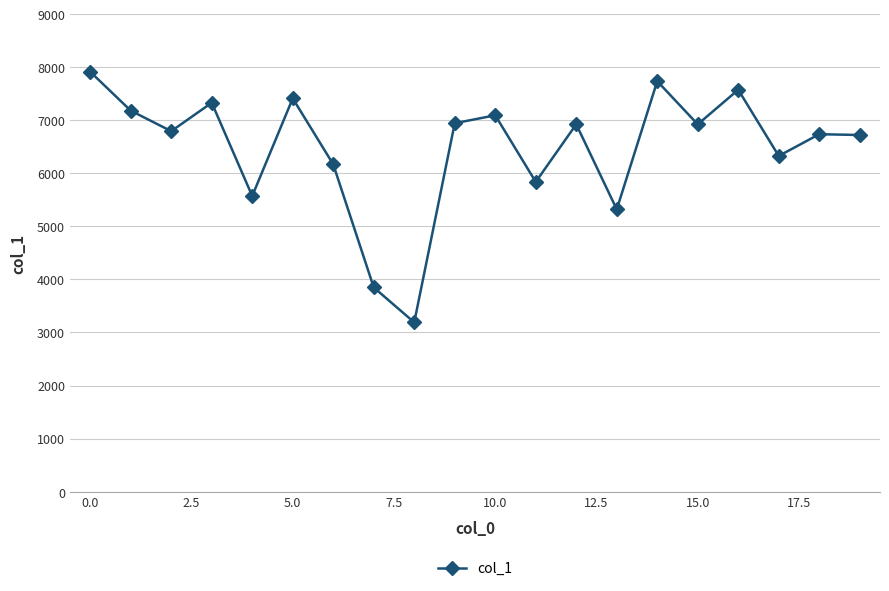

What is the sum of all values?

129550